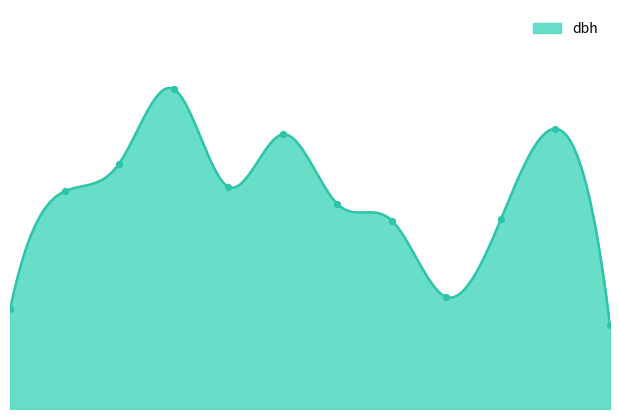

Between 81842001 and 81842011, which is larger?

81842011